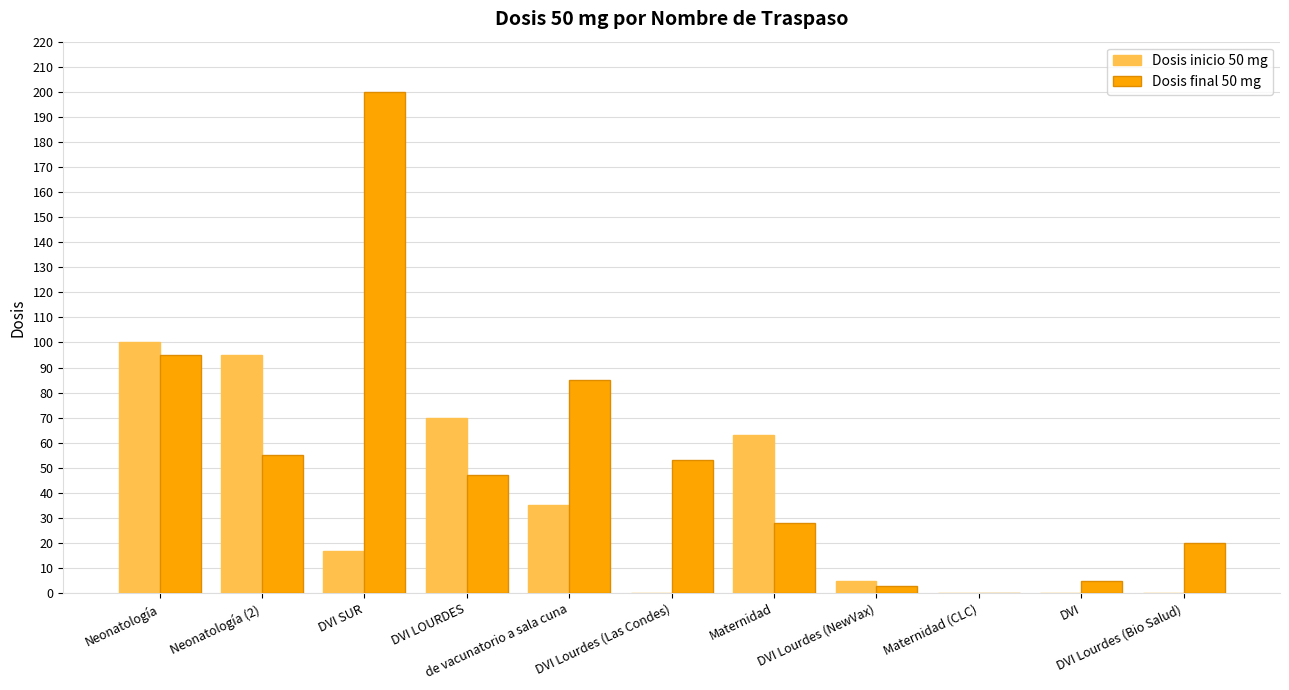

What is the sum of all Dosis final 50 mg values?

591